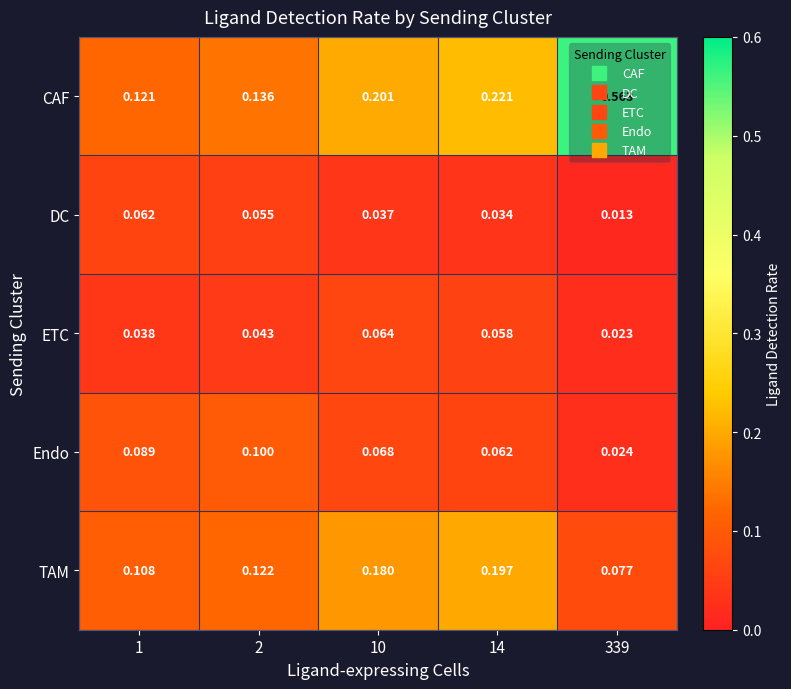

At 2, list the series in order from largest to smallest.

CAF, TAM, Endo, DC, ETC